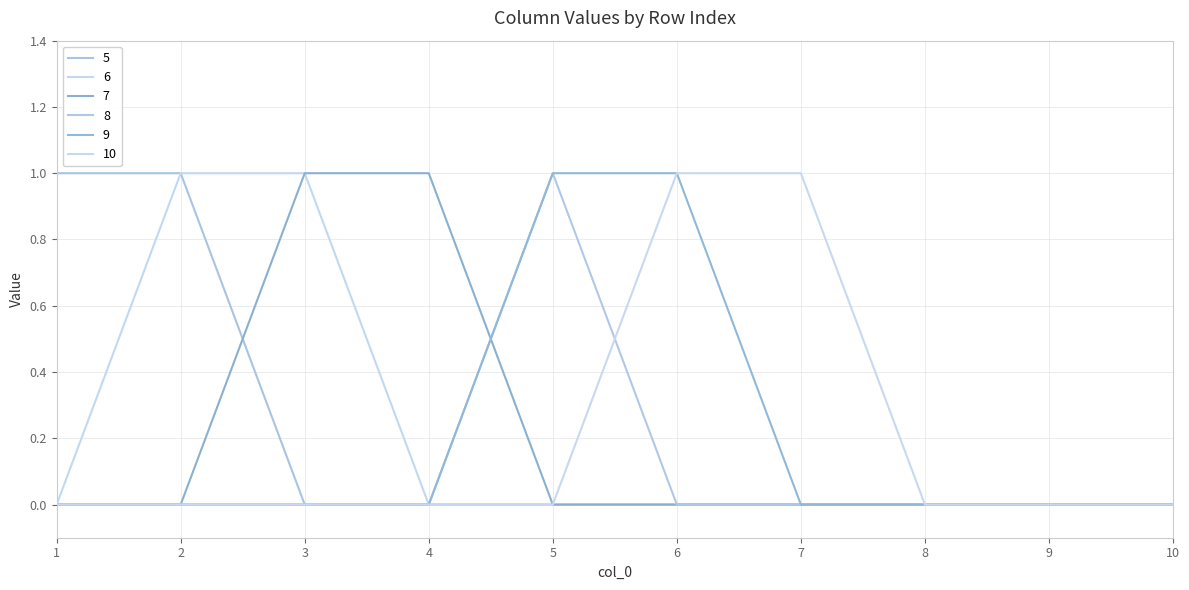

Does the chart have visible grid lines?

Yes